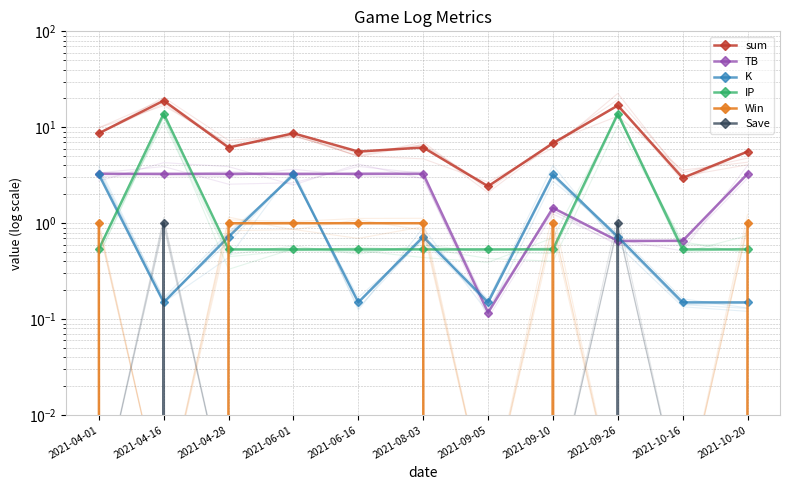

Which series has the largest total across all categories?

sum